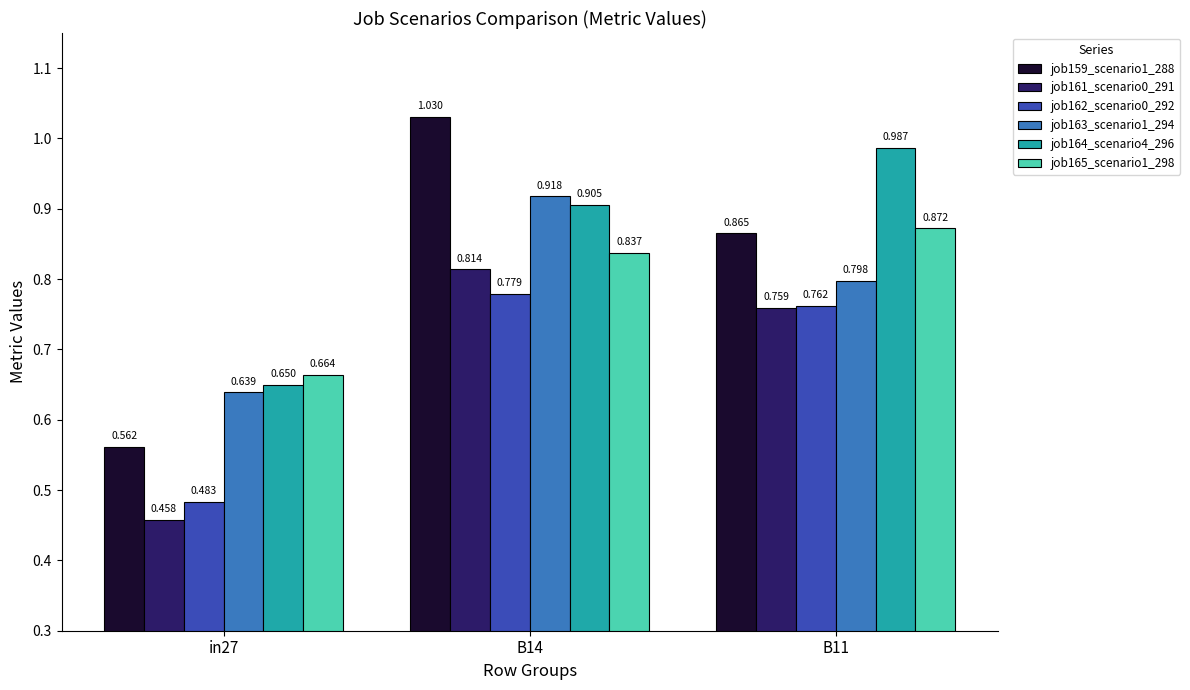

At which label is job161_scenario0_291 closest to 0?

in27